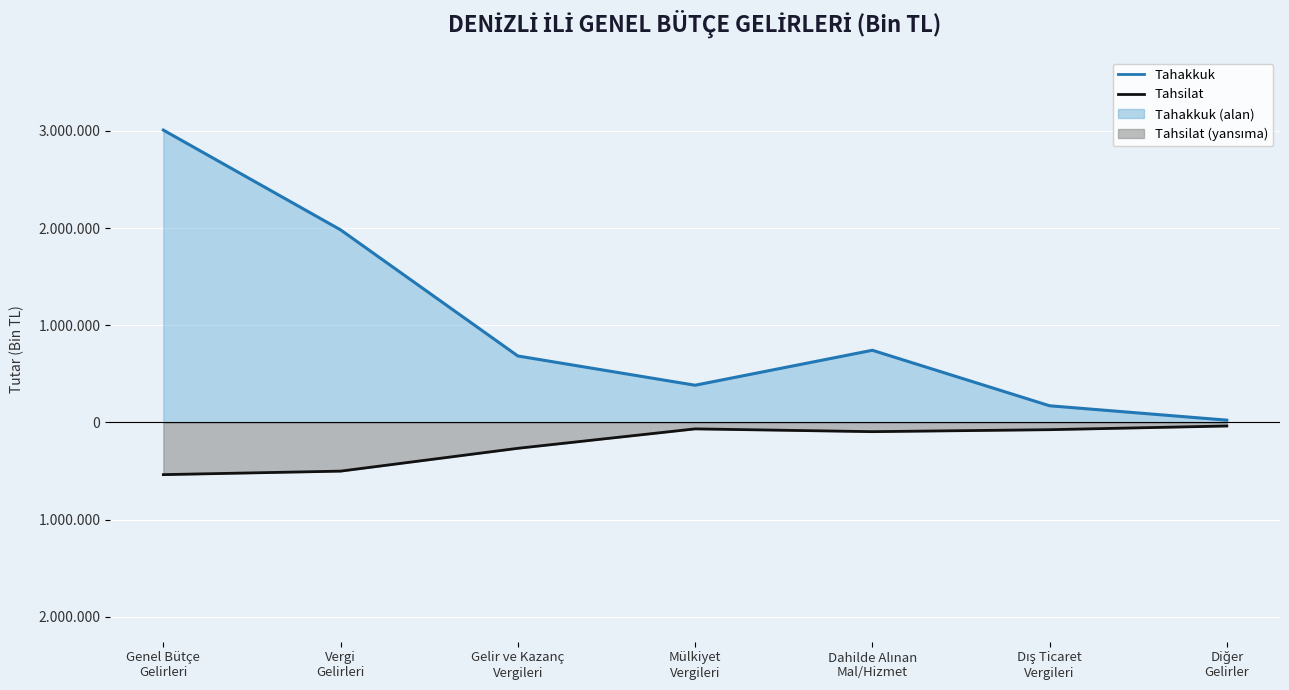

Does the chart display data point markers on the line(s)?

No